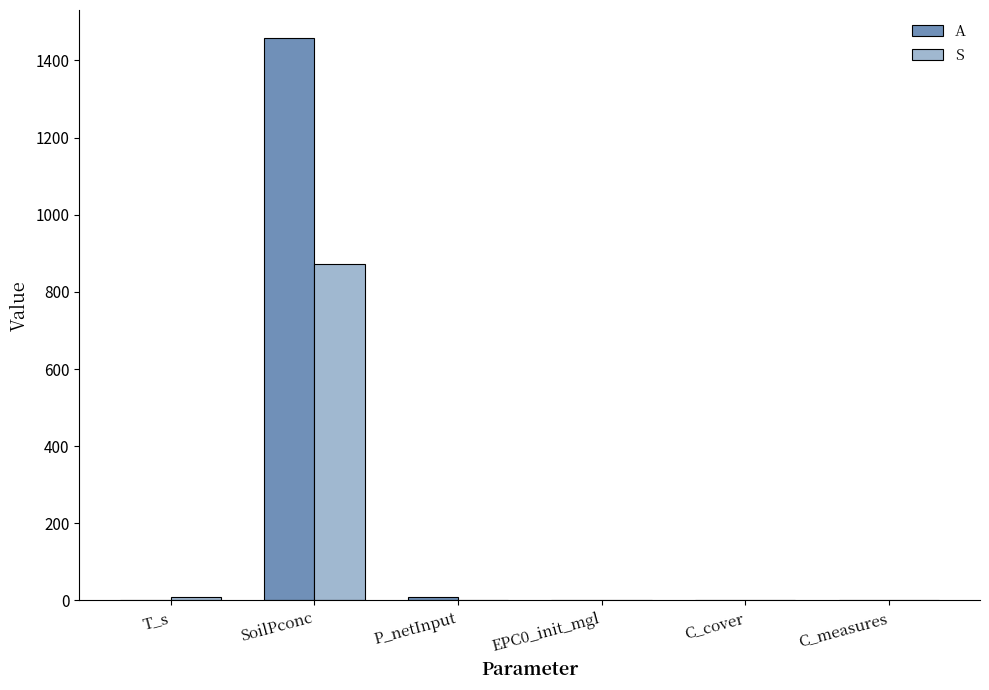

How many groups of bars are there?

6